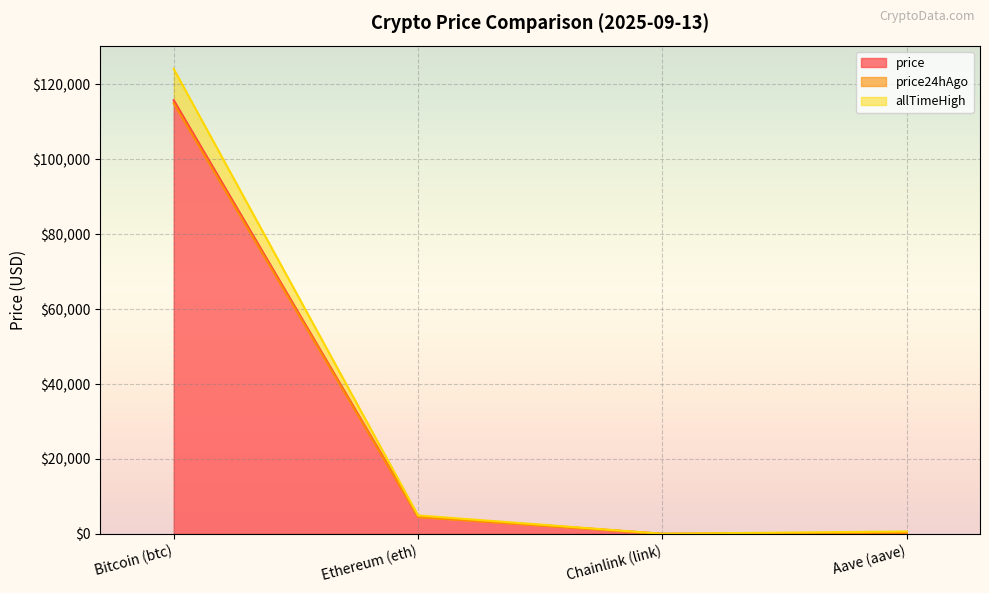

Which series has the widest spread of values?

allTimeHigh